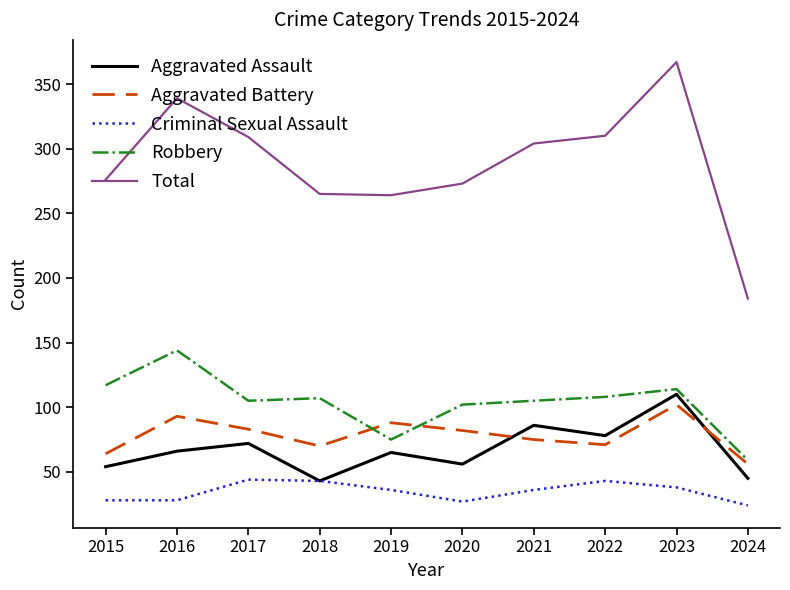

Rank the series at 2020 from lowest to highest value.

Criminal Sexual Assault, Aggravated Assault, Aggravated Battery, Robbery, Total